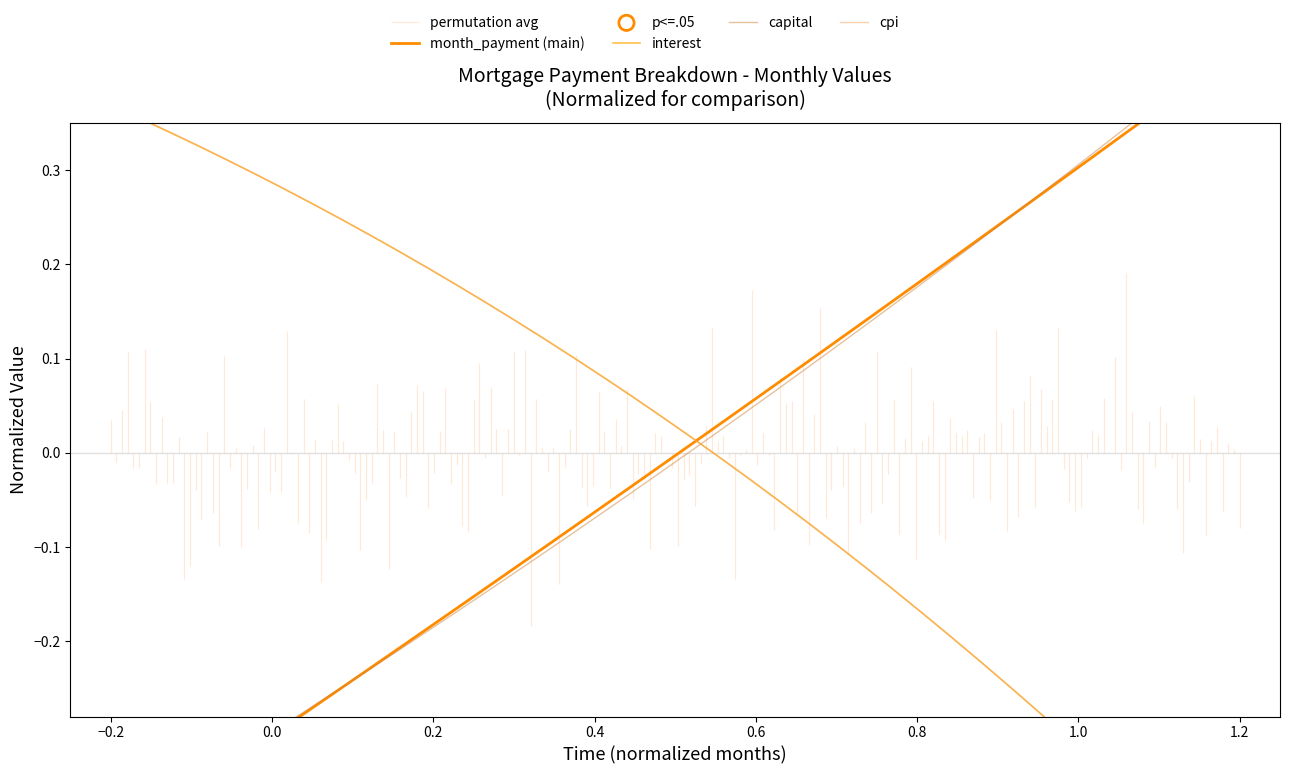

Which series has the widest spread of Y values?

capital